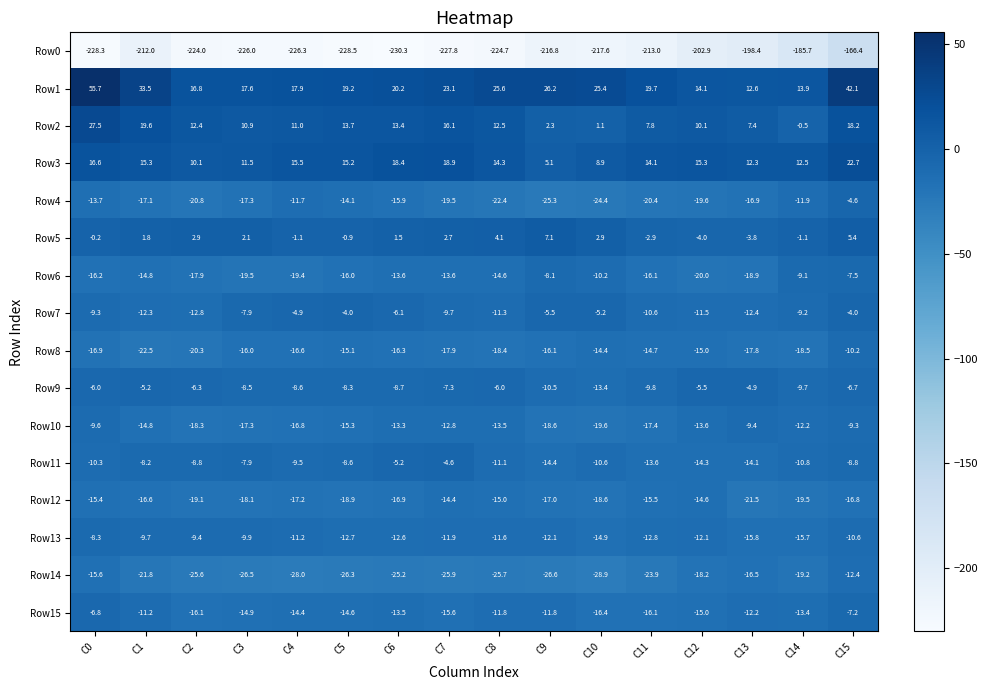

Which series changed the most between C5 and C10?

Row2